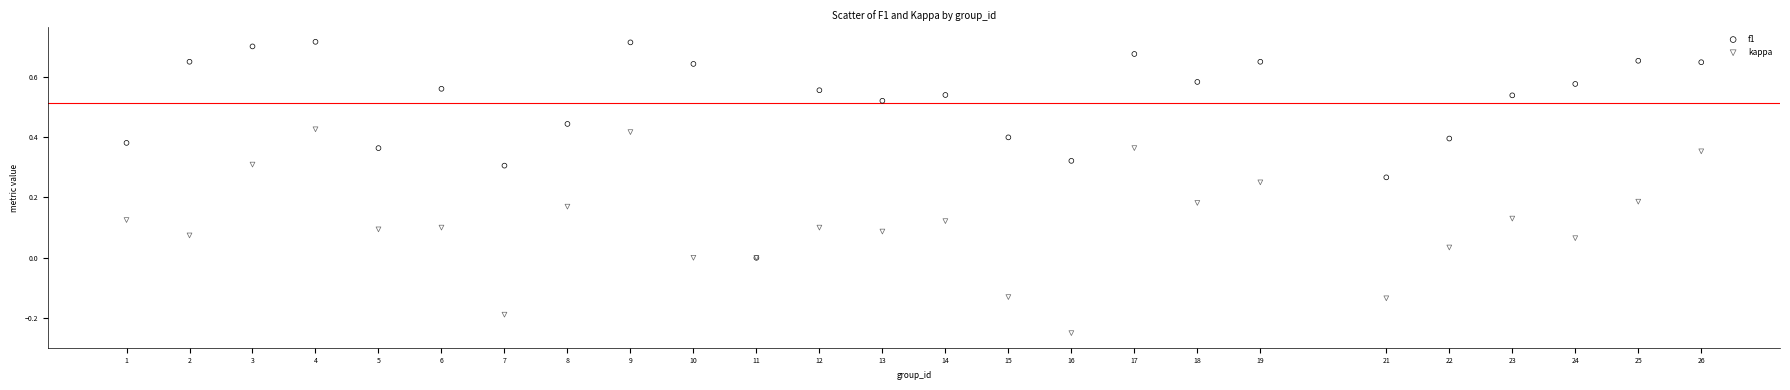

Which series reaches the maximum Y coordinate?

f1